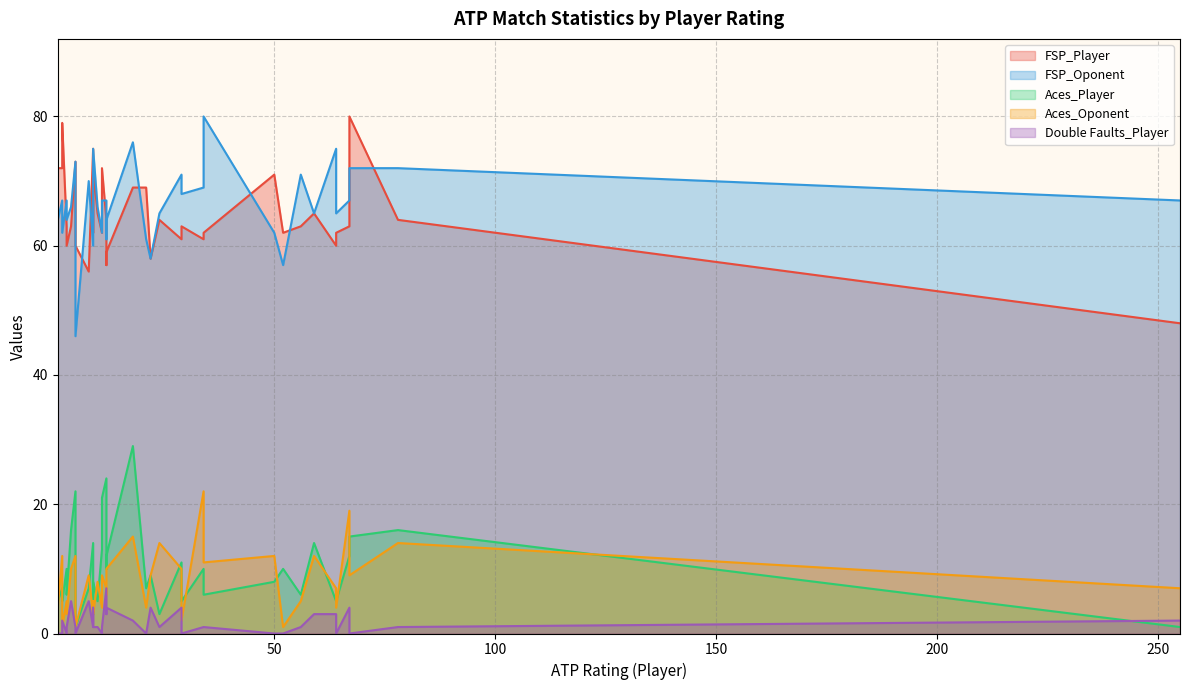

At which category is the sum across all series the highest?

18